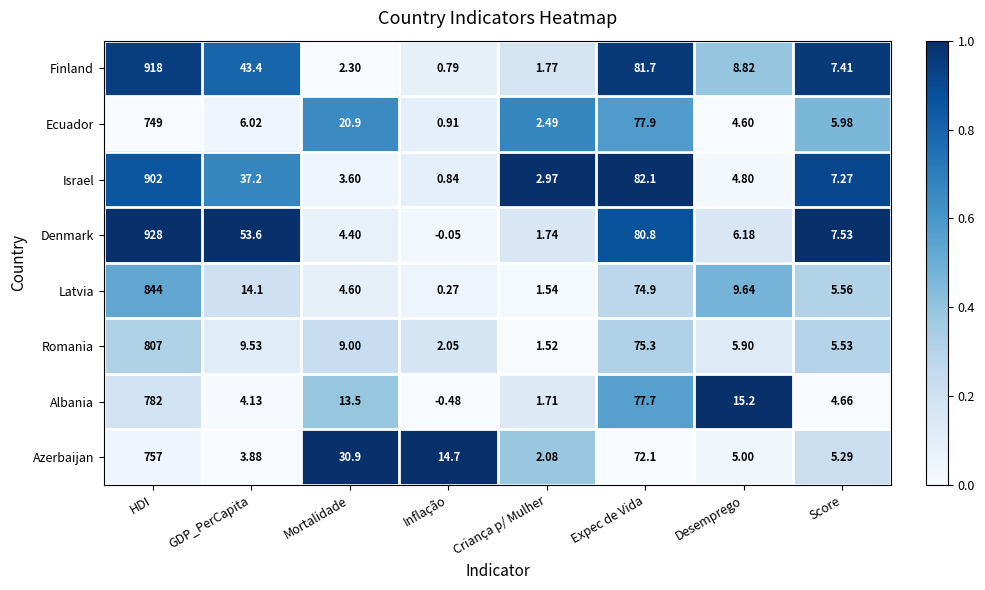

Where is Ecuador nearest to the value 374?

Expec de Vida